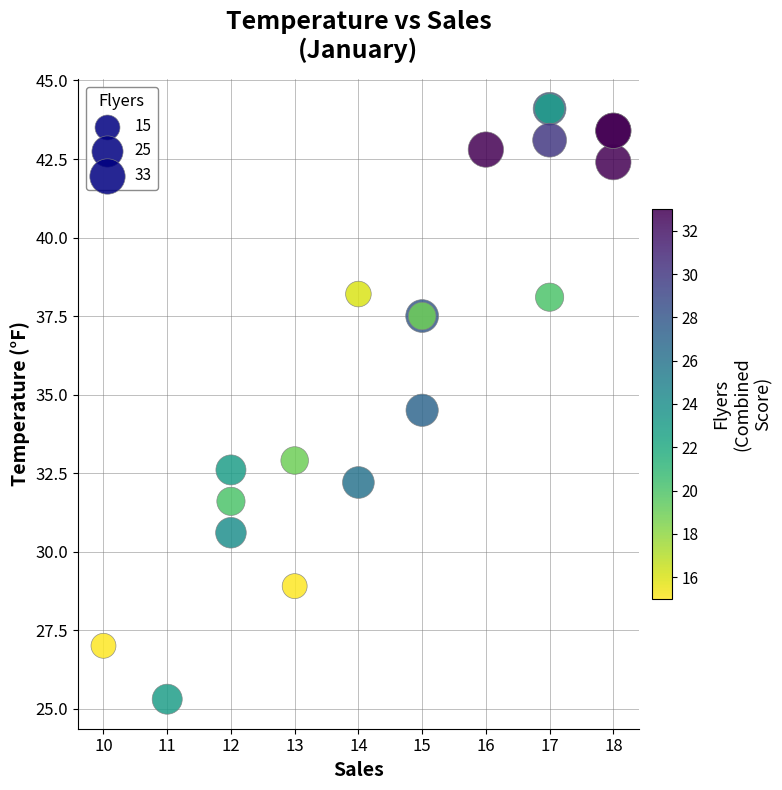

What Y value in the scatter plot is closest to 34?

34.5